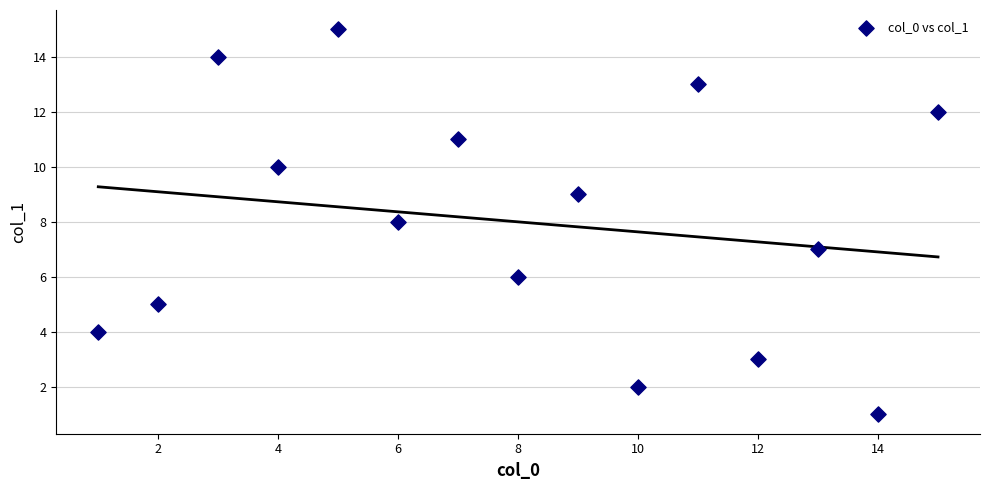

What is the range of Y values (max minus min)?

14